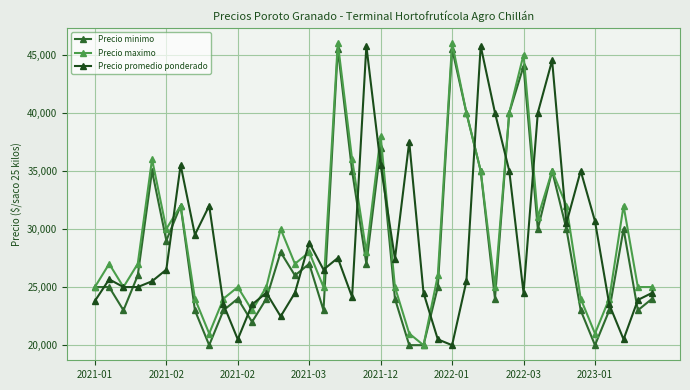

What is the difference between the second highest and second lowest values in the Precio promedio ponderado series?

25250